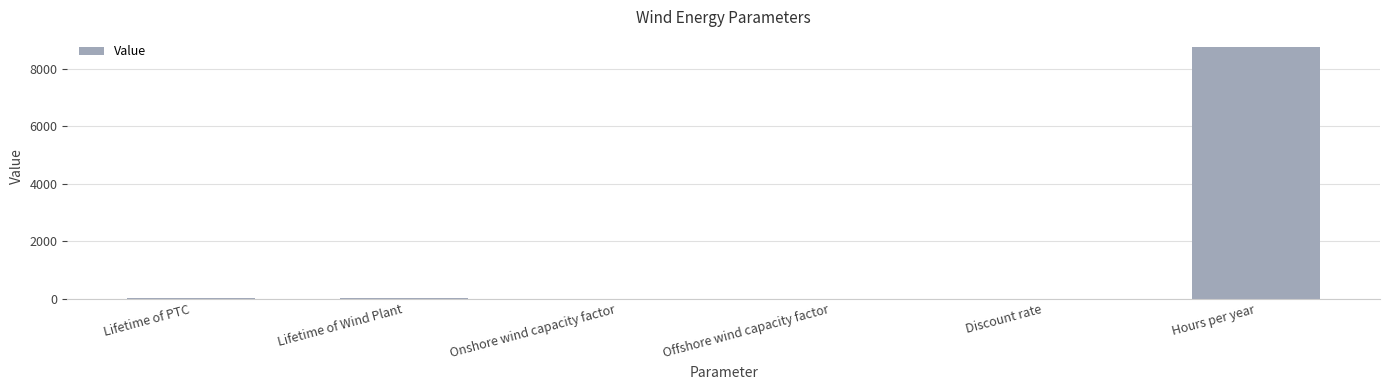

What is the sum of all values?

8800.9